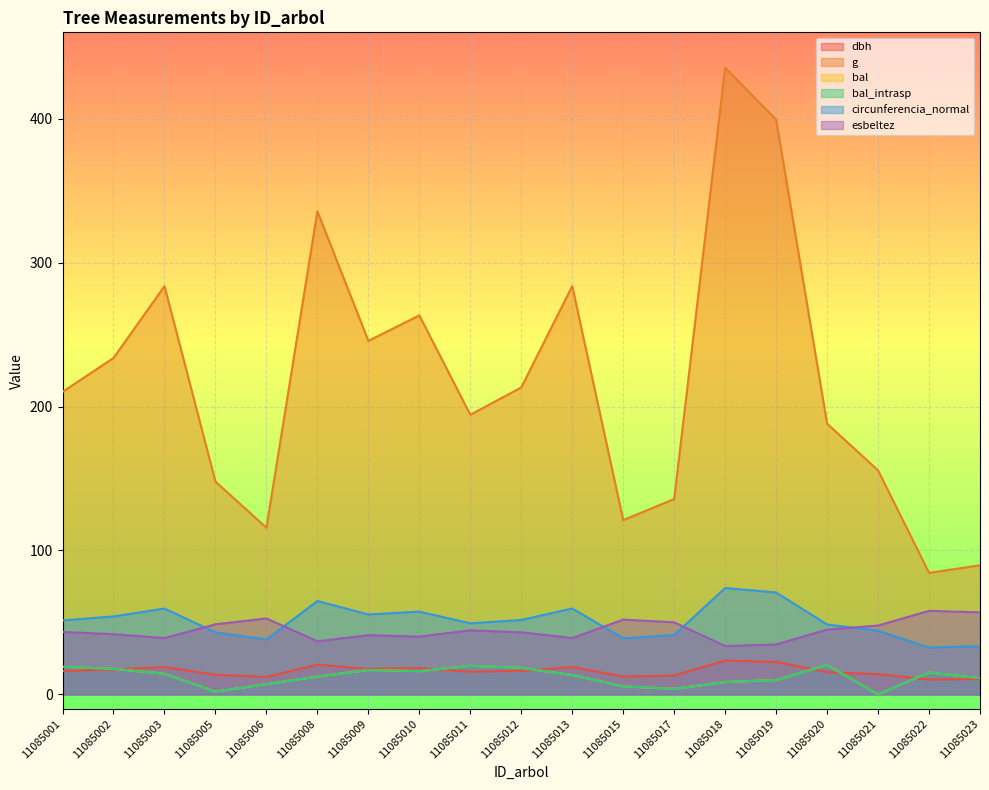

Which series has the largest range (max minus min)?

g